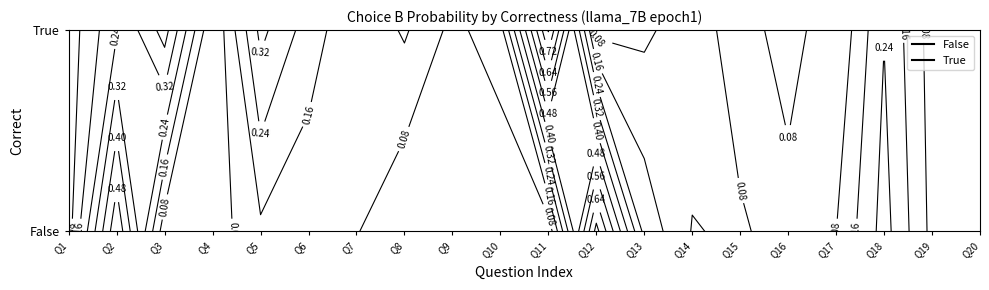

What is the average value of the True_choiceB series?

0.2